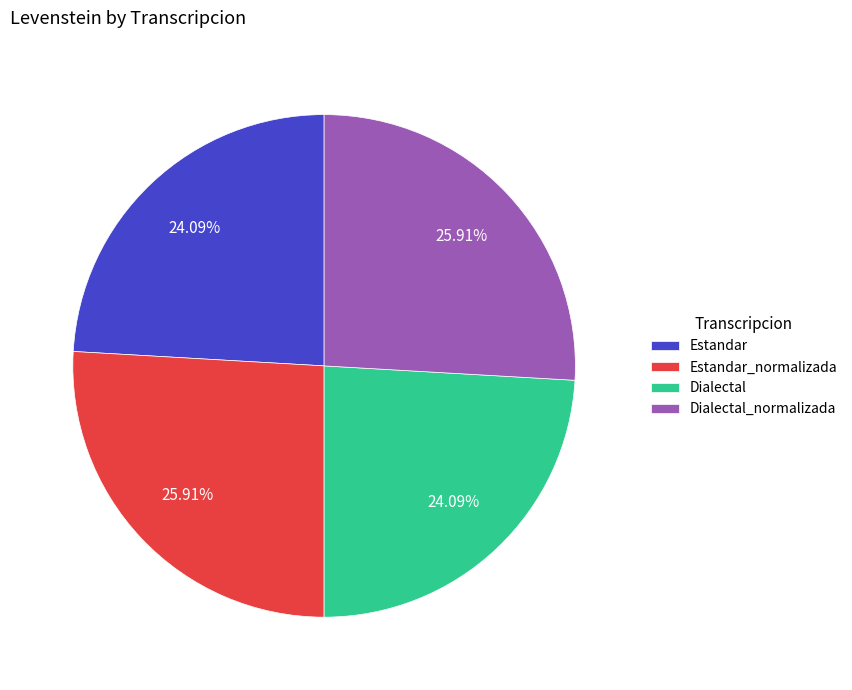

Is it true that Dialectal is 19% of the pie?

False